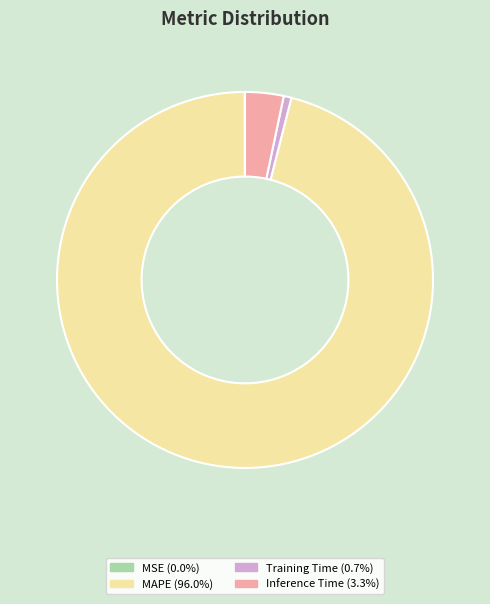

What is the largest slice in the pie chart?

MAPE